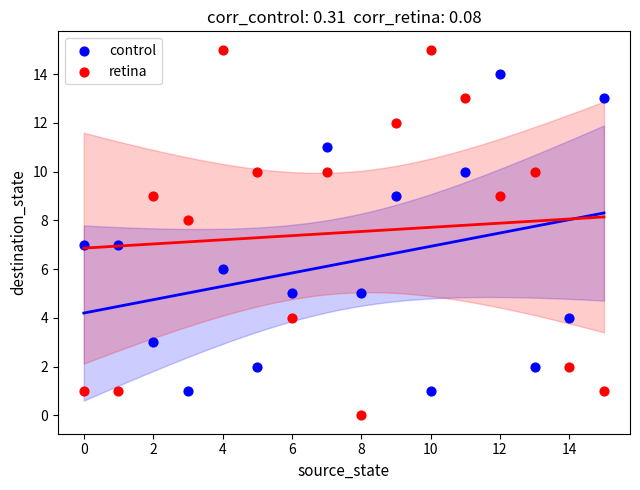

Which series reaches the maximum Y coordinate?

retina